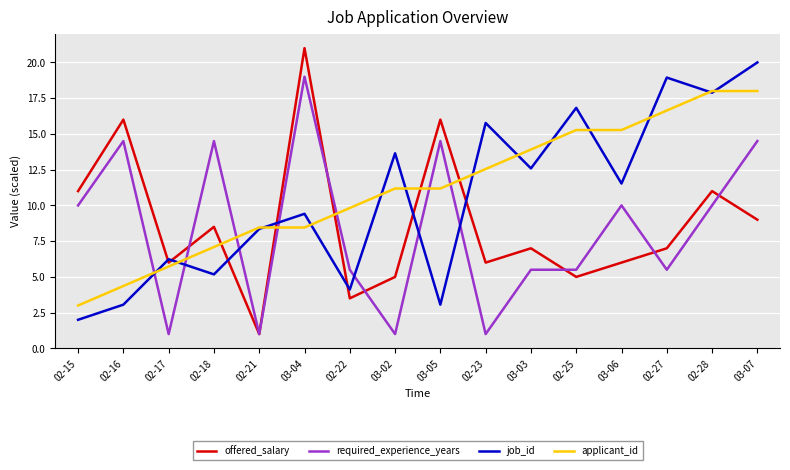

Which label corresponds to the largest value in the chart?

03-04